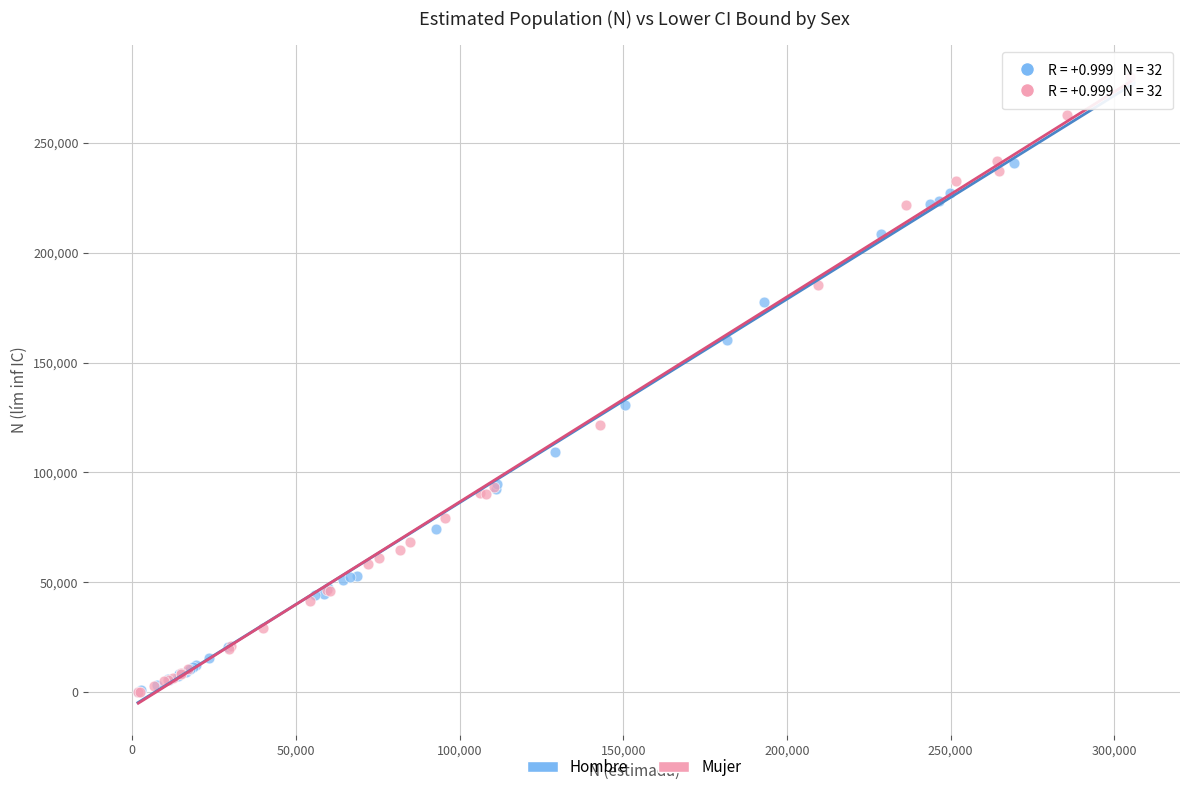

Which series reaches the maximum Y coordinate?

Mujer